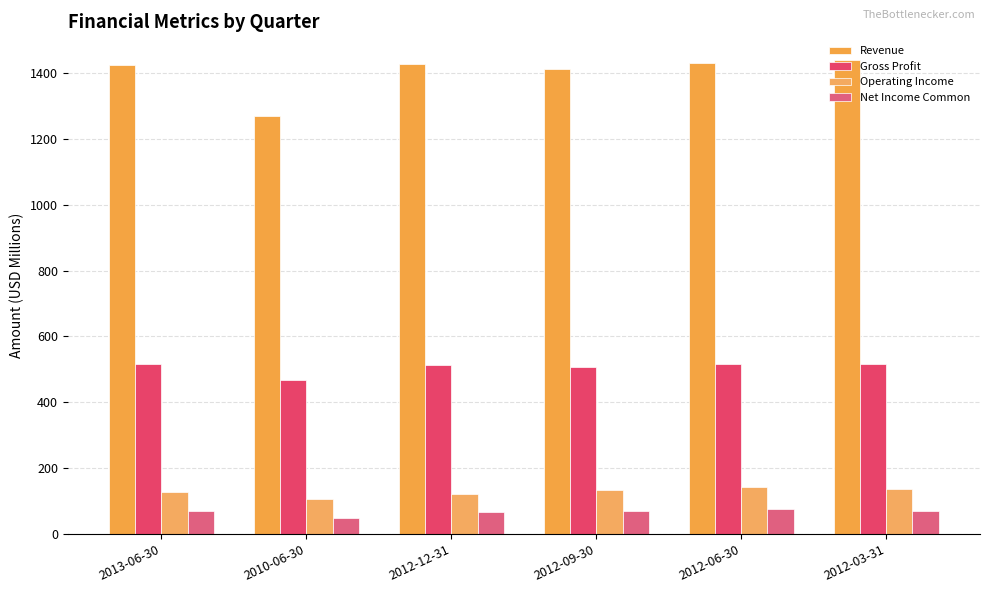

What is the approximate value of Gross Profit at 2012-12-31?

513.5